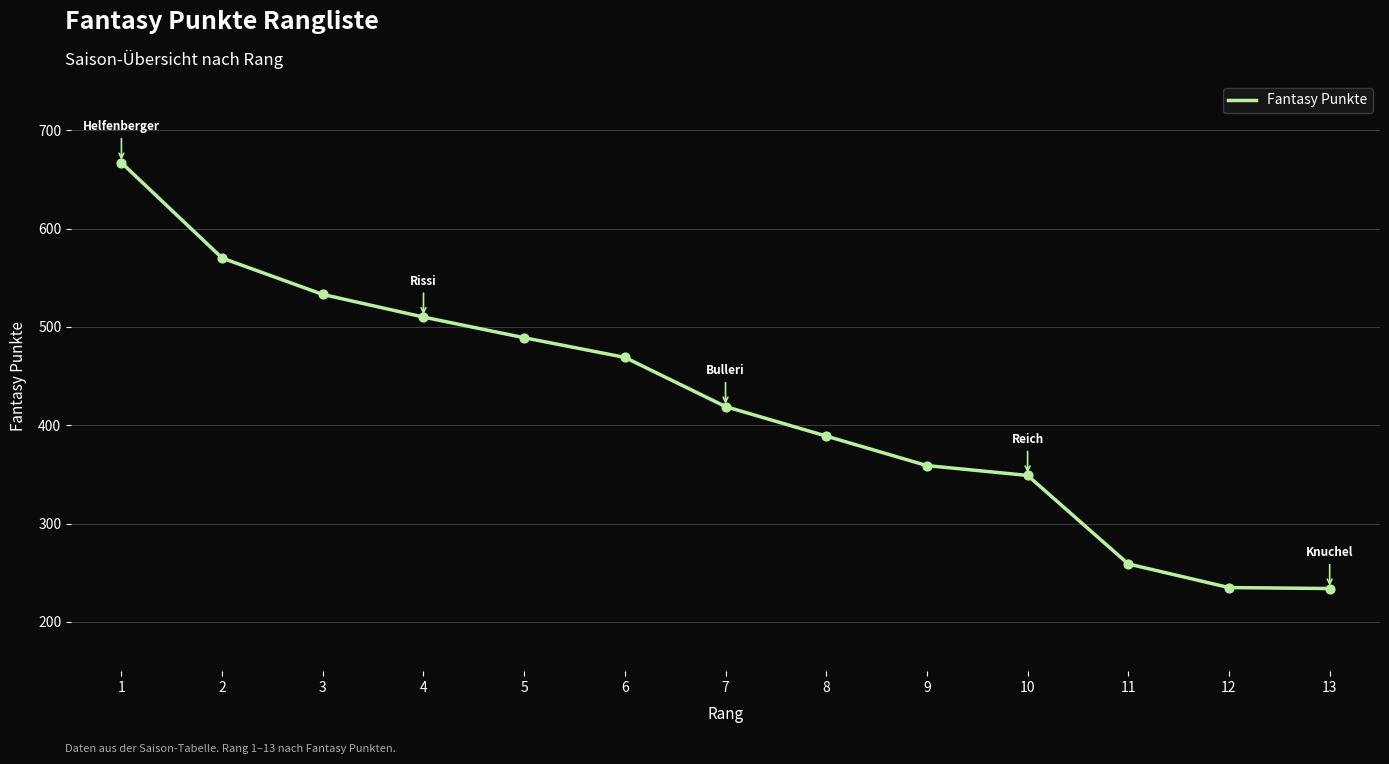

What is the ratio of the value at 12 to the value at 11?

0.9